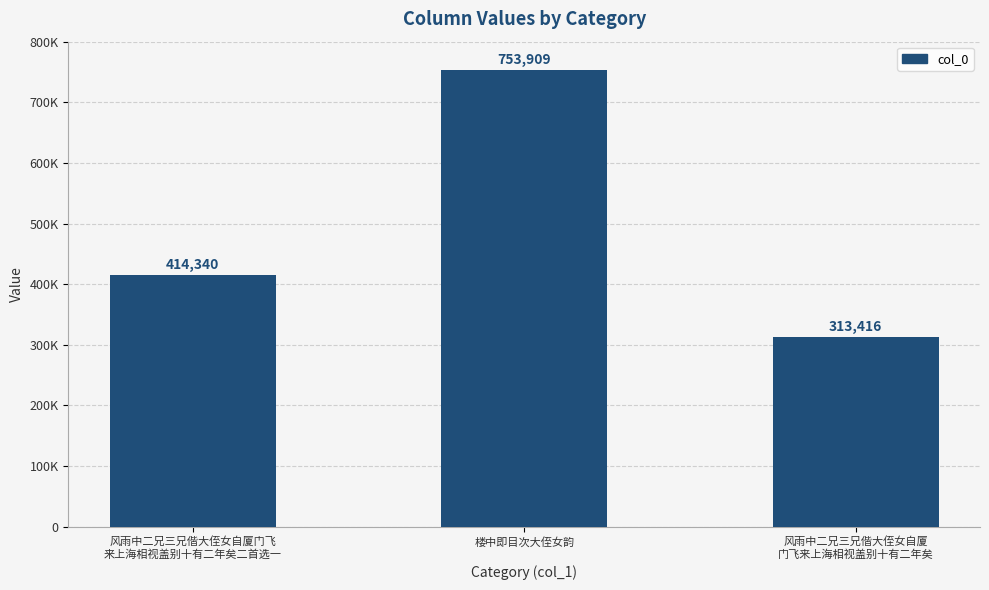

Are the bars horizontal?

No